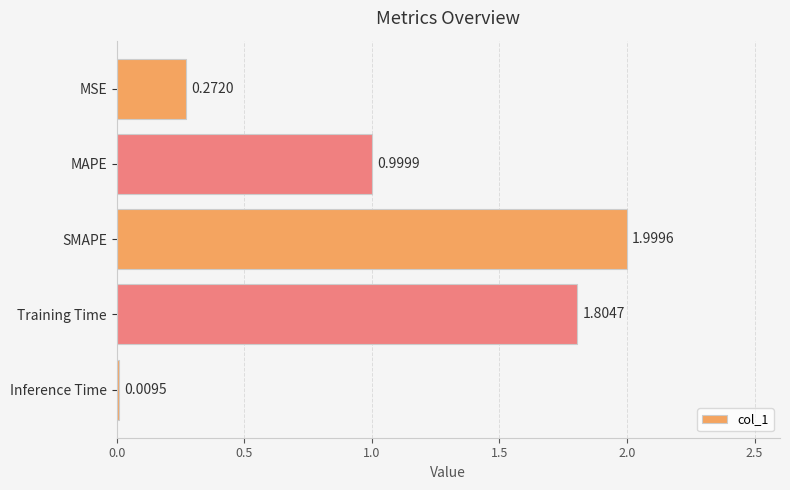

Rank the categories by value from highest to lowest.

SMAPE, Training Time, MAPE, MSE, Inference Time